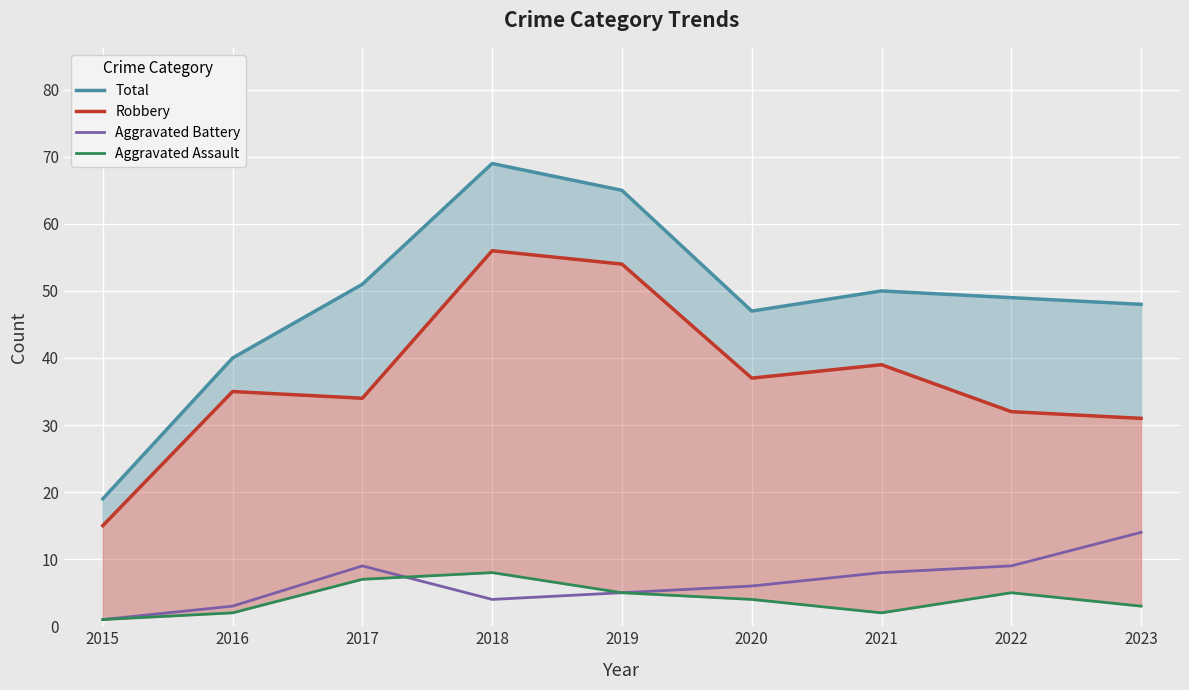

The value of Aggravated Battery at 2016 is 3. True or false?

True